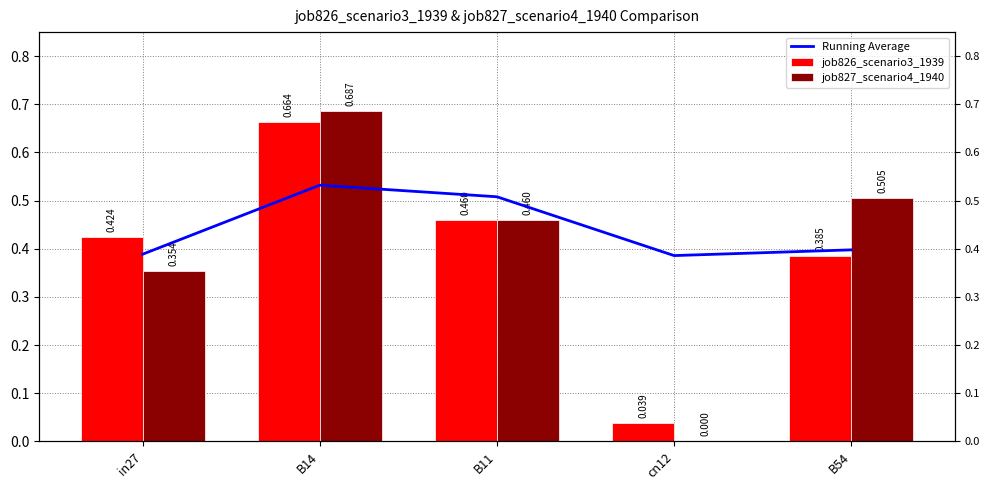

Which series has the largest total across all categories?

Running Average